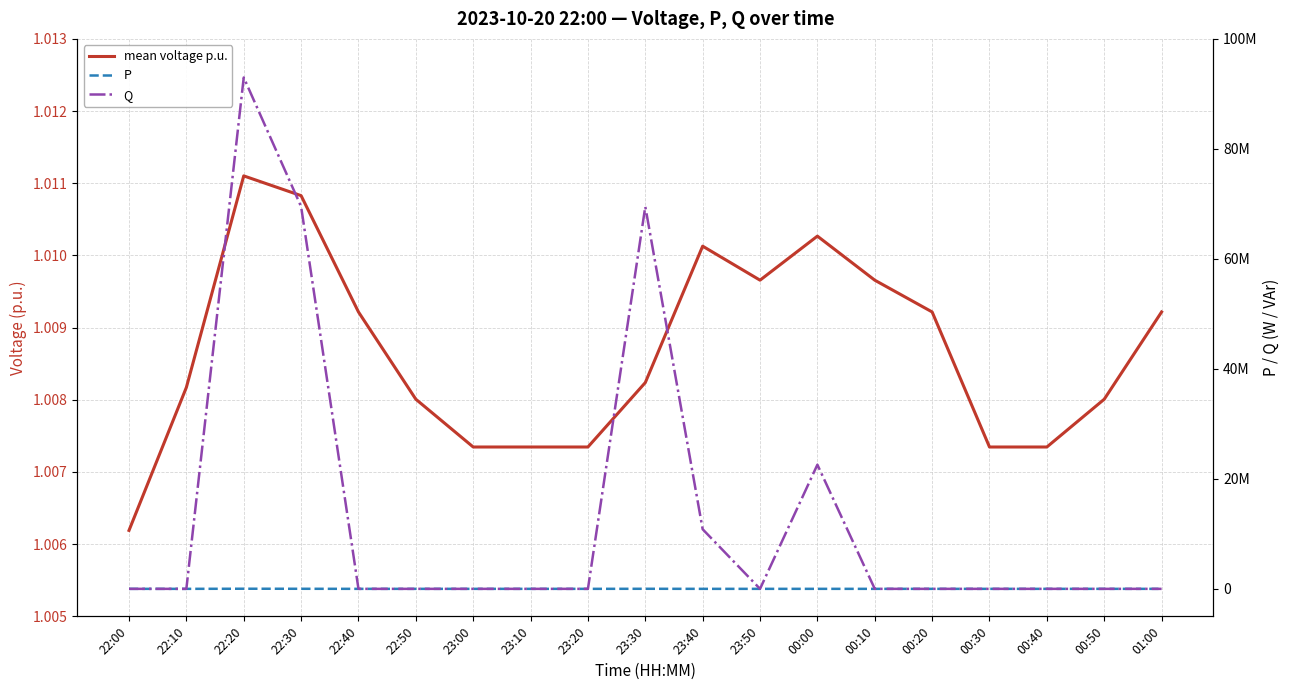

How many lines are shown in the chart?

3